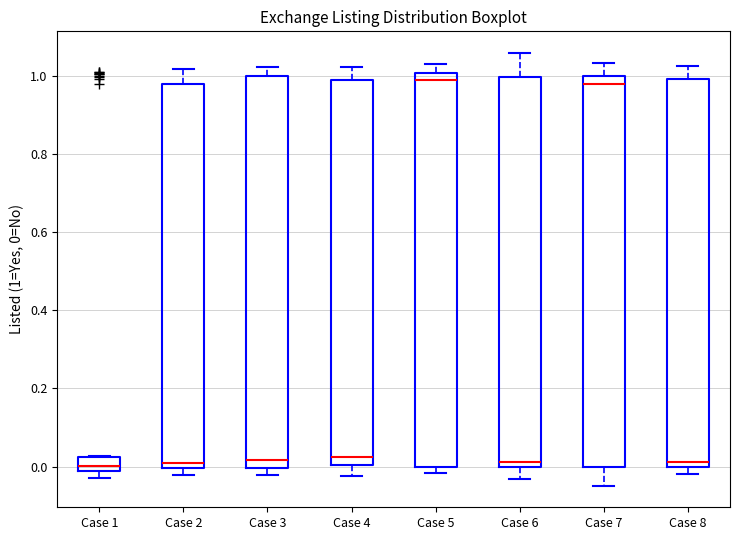

Reading left to right, transcribe this box plot: for each box, give where its median line is, the range the box spans, and where its two whiskers end, as read against the y-axis. The values are not printed on the chart, so give them approximately, as read against the axis.

Case 1: median 0.00, box -0.02 to 0.02, whiskers -0.02 (below the box's lower edge) to 0.02
Case 2: median 0.02, box 0.00 to 0.98, whiskers -0.02 to 1.02
Case 3: median 0.02, box 0.00 to 1.00, whiskers -0.02 to 1.02
Case 4: median 0.02, box 0.00 to 0.98, whiskers -0.02 to 1.02
Case 5: median 0.98, box 0.00 to 1.00, whiskers -0.02 to 1.02
Case 6: median 0.02, box 0.00 to 1.00, whiskers -0.04 to 1.06
Case 7: median 0.98, box 0.00 to 1.00, whiskers -0.04 to 1.04
Case 8: median 0.02, box 0.00 to 1.00, whiskers -0.02 to 1.02